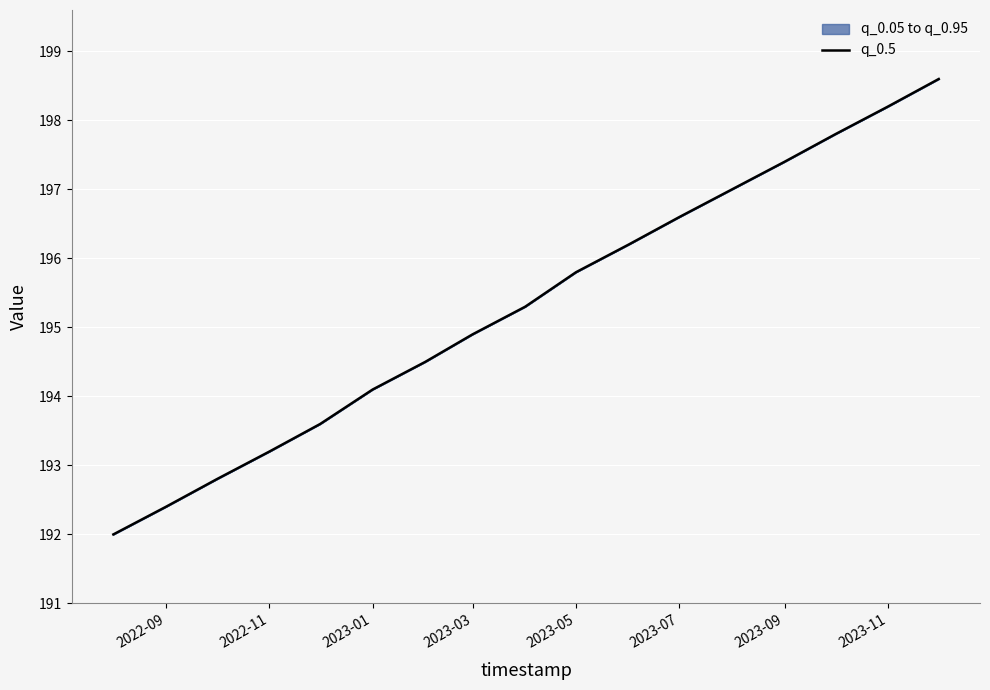

Read the value at 2023-01.

194.1